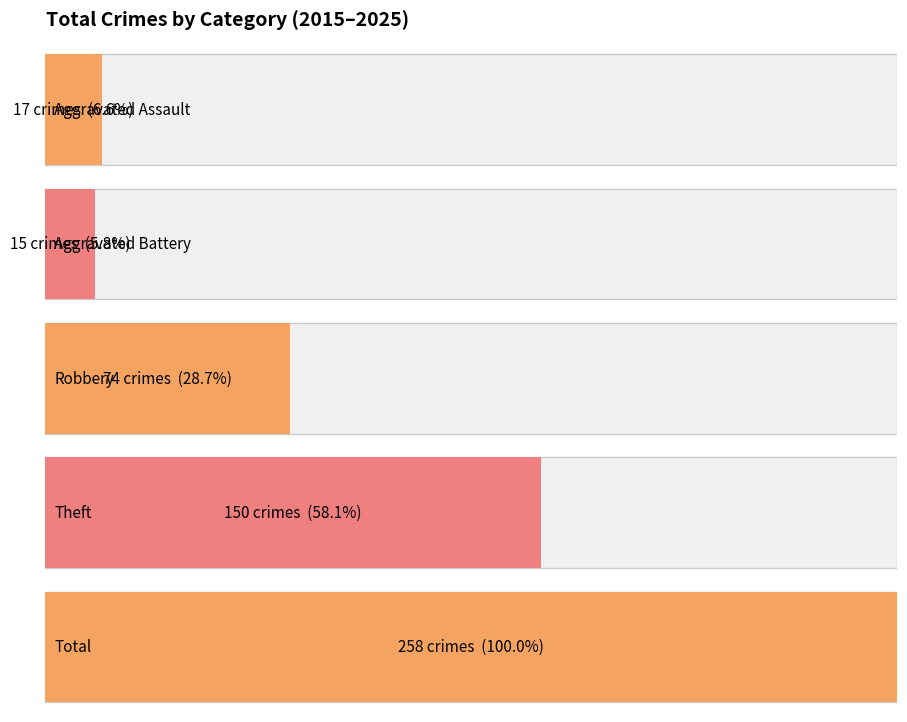

True or false: Aggravated Assault has a value of 3 at 2019.

True